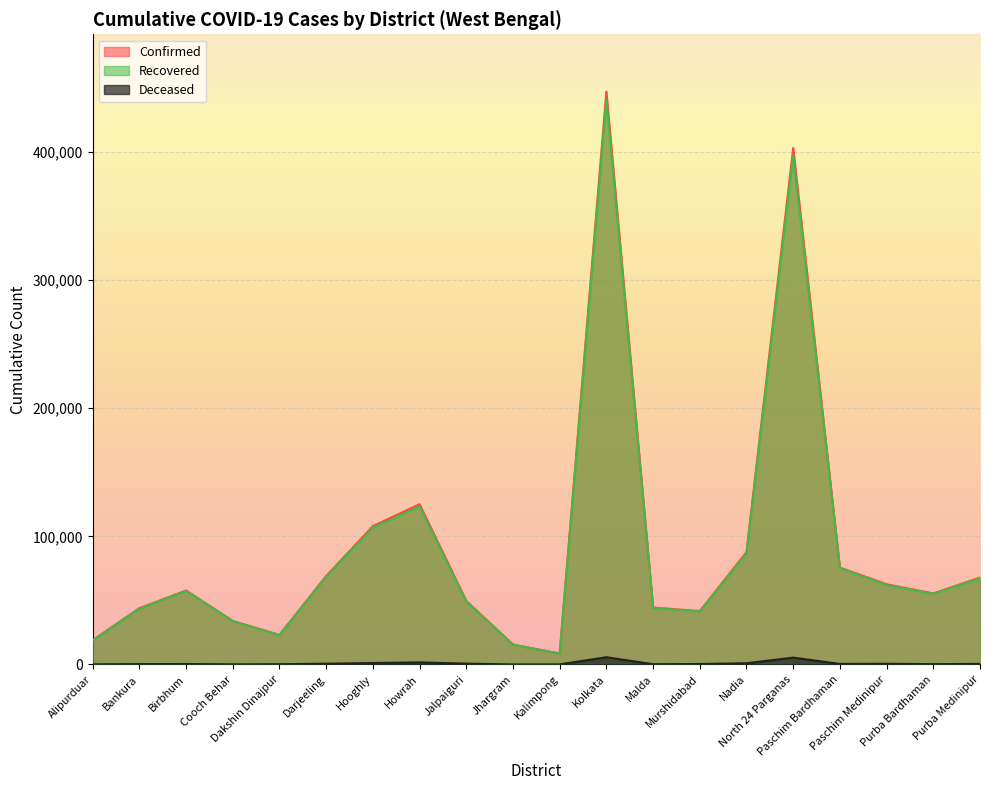

At how many categories does at least one series exceed 3747?

20